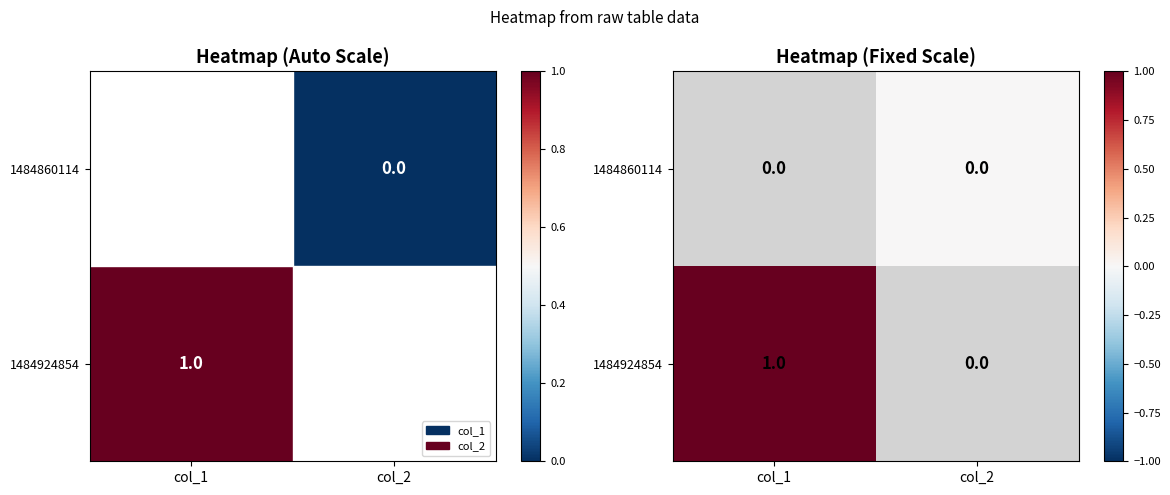

What is the difference between the 1484924854 values at col_1 and col_2?

1